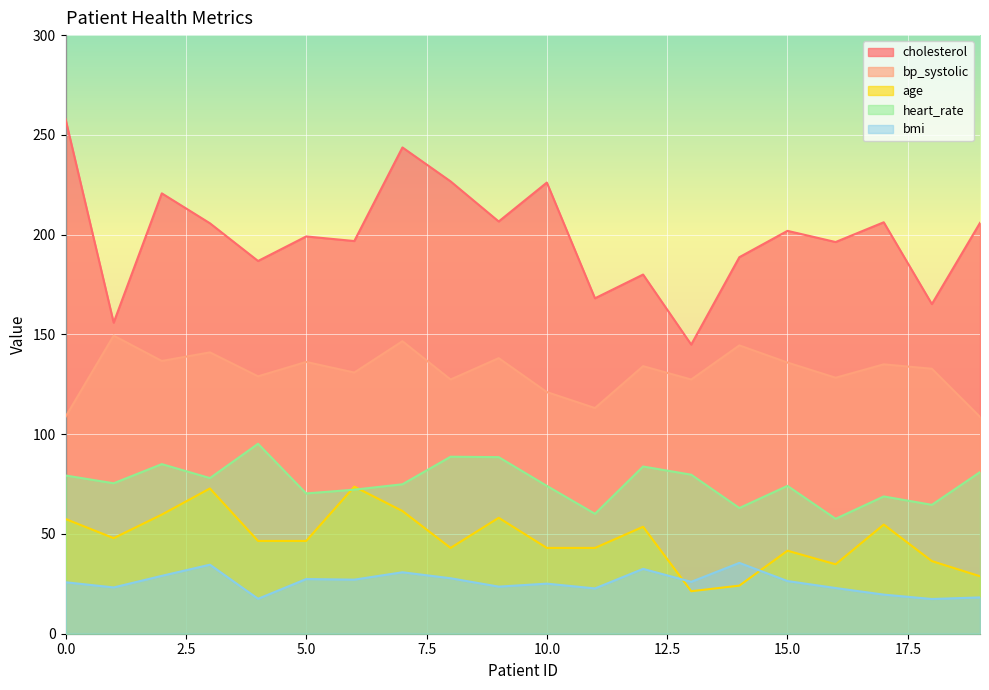

What is the spread (max minus min) of values at 17?

186.6